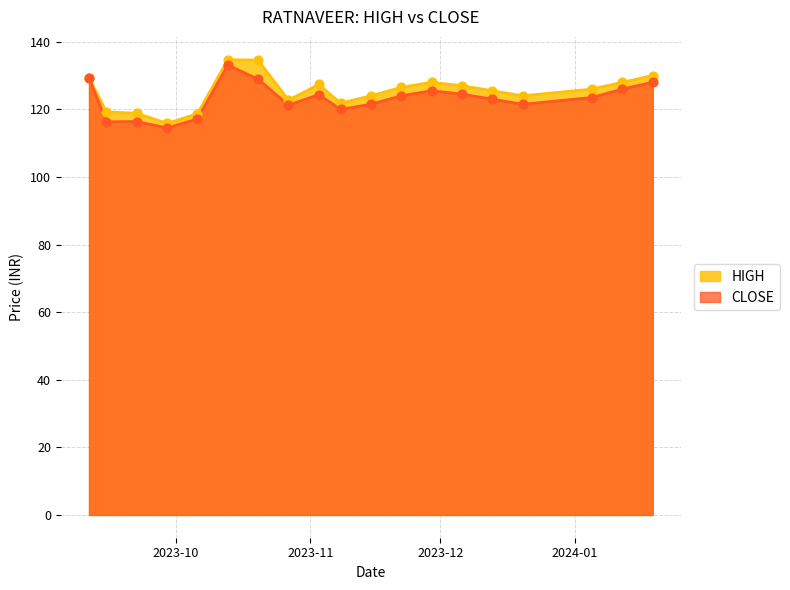

What are all the series names shown in the legend?

HIGH, CLOSE